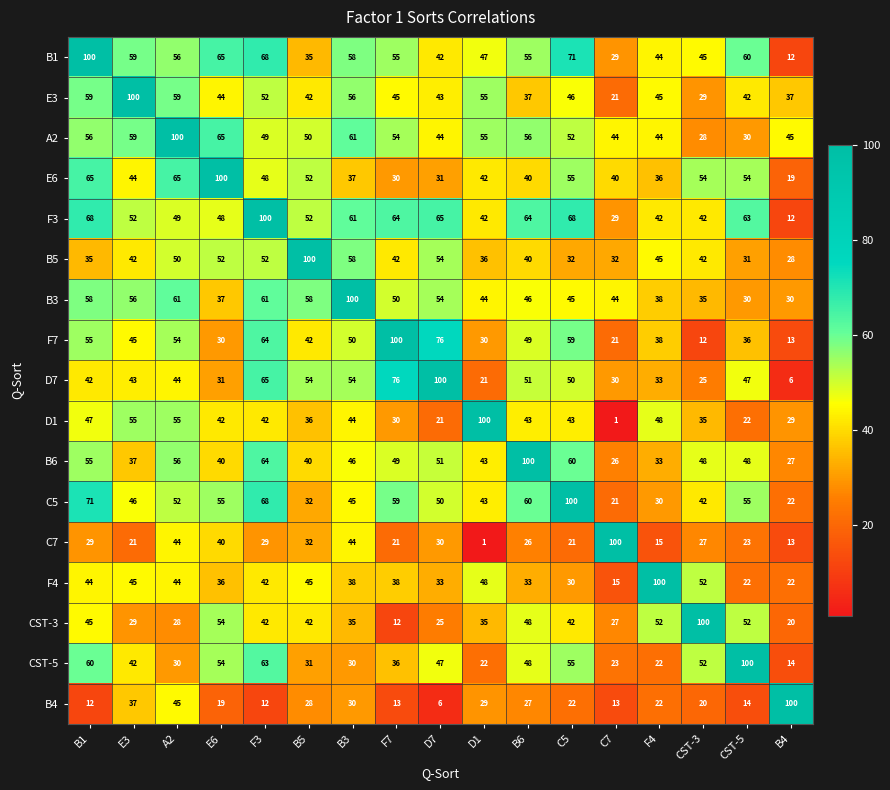

What is the greatest value displayed?

100